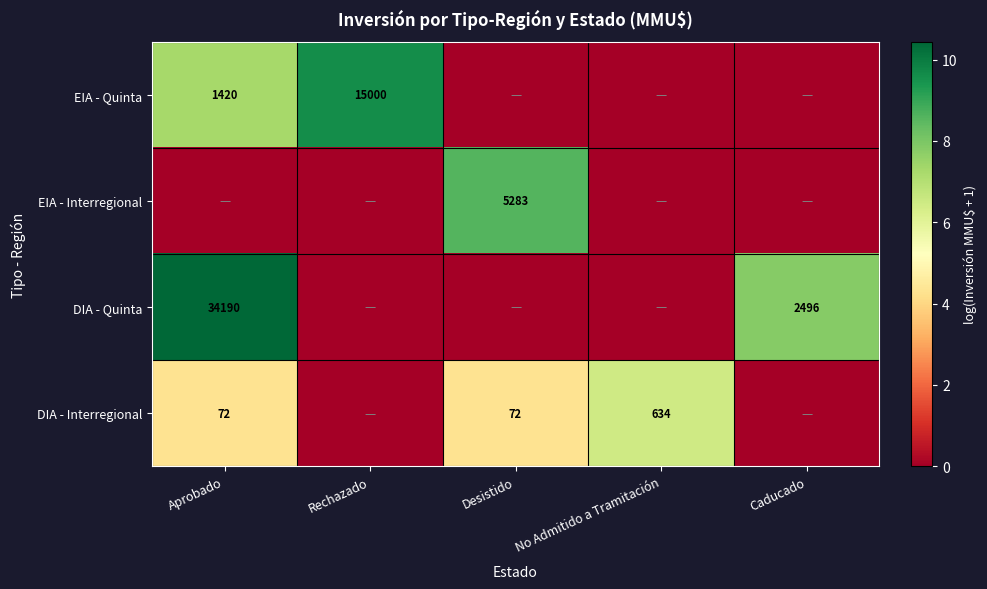

What is the difference between the DIA - Quinta values at Caducado and Aprobado?

31694